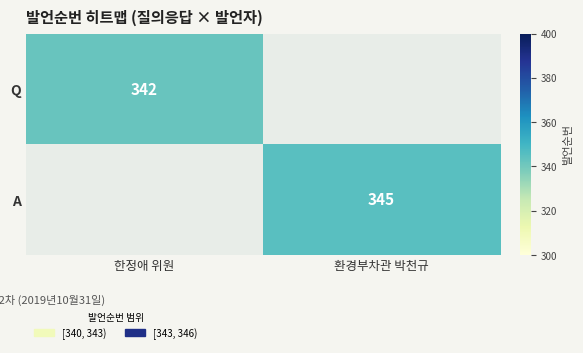

Is it true that Q equals 342 at 한정애 위원?

True